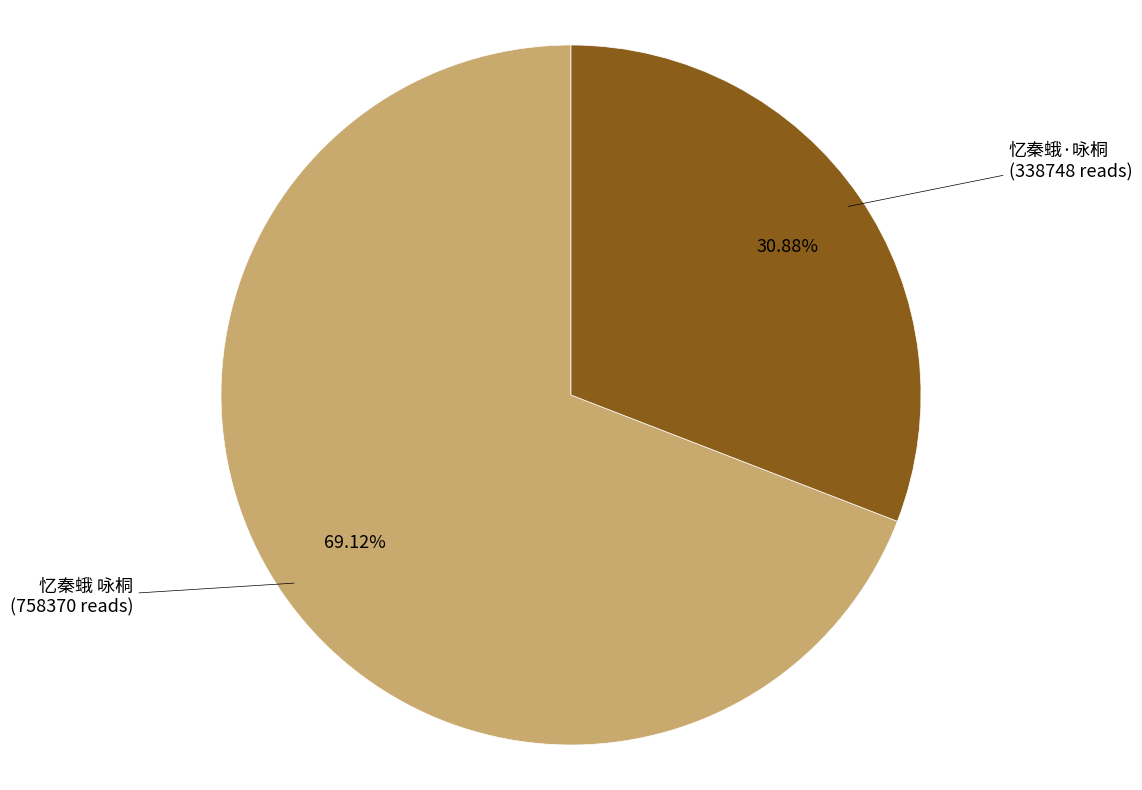

Count the number of slices in the pie.

2